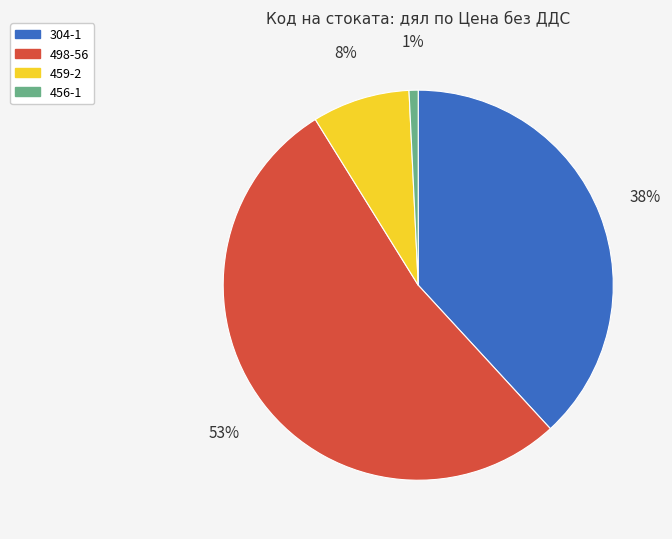

Rank the categories by value from highest to lowest.

498-56, 304-1, 459-2, 456-1